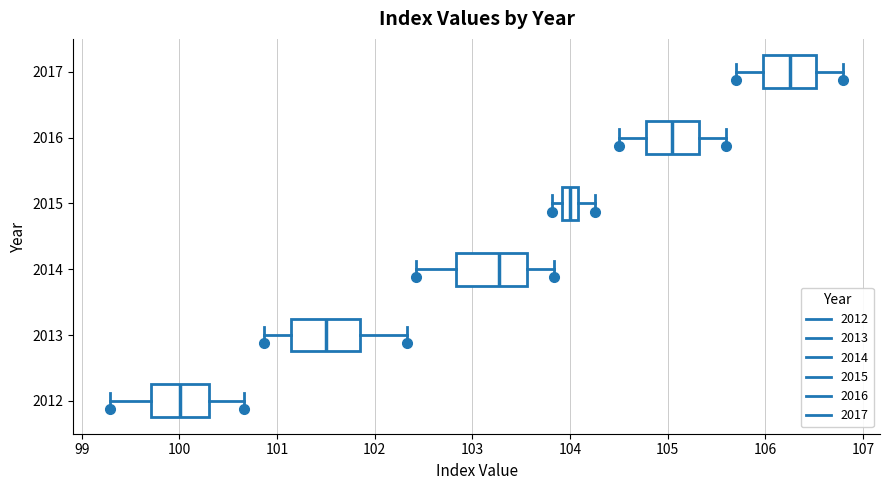

Where is the left edge of the box at y = 2016 on the x-axis? The values are not printed on the chart, so give them approximately, as read against the axis.

104.8